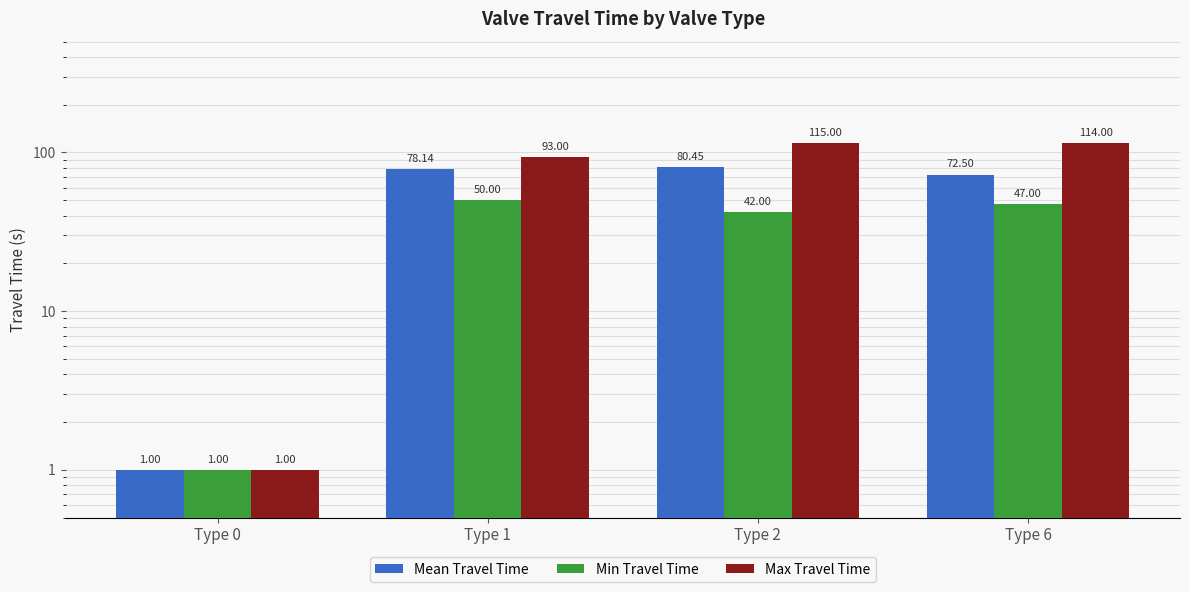

What is the difference between the second highest and minimum values in the Mean Travel Time series?

77.1